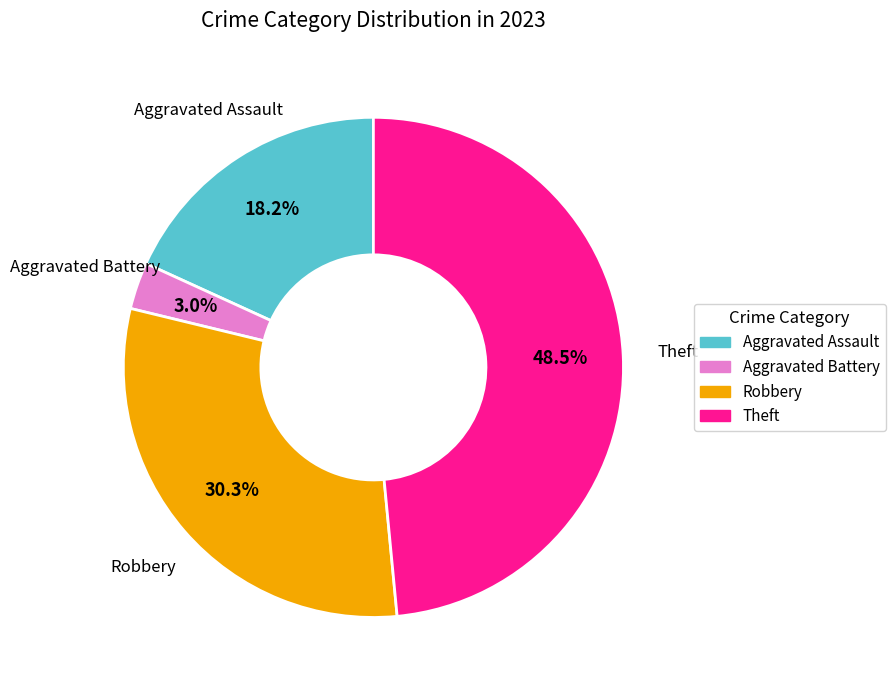

How many slices are in this pie chart?

4